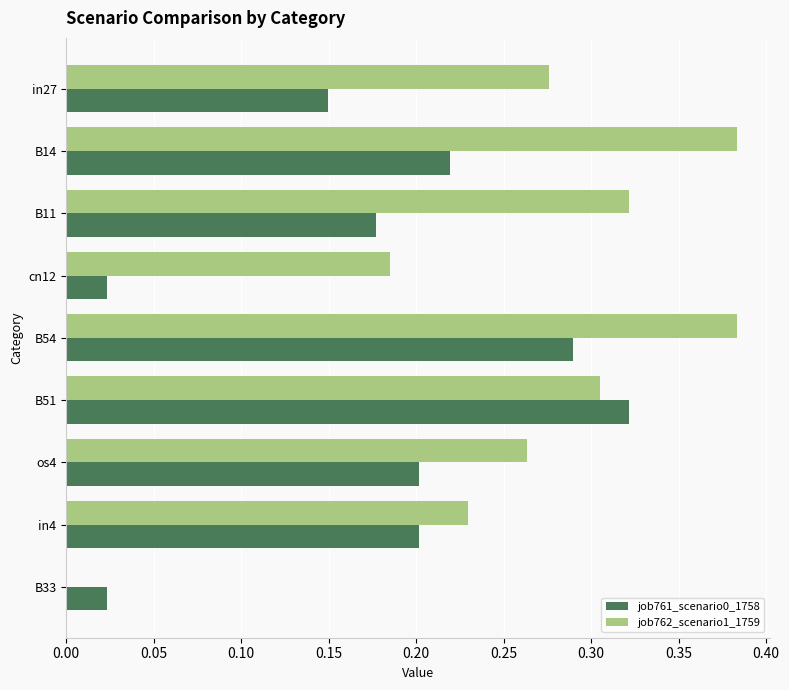

Between B54 and in4, which series saw the biggest shift?

job762_scenario1_1759